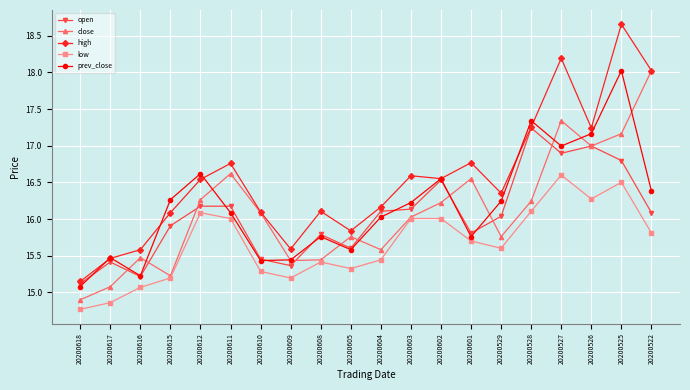

At which category does the chart reach its peak across all series?

20200525